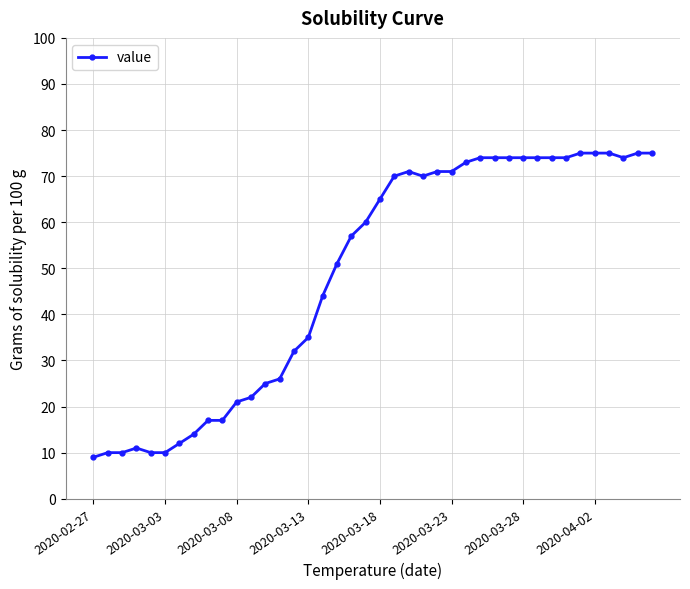

What is the difference between the maximum and minimum values?

66